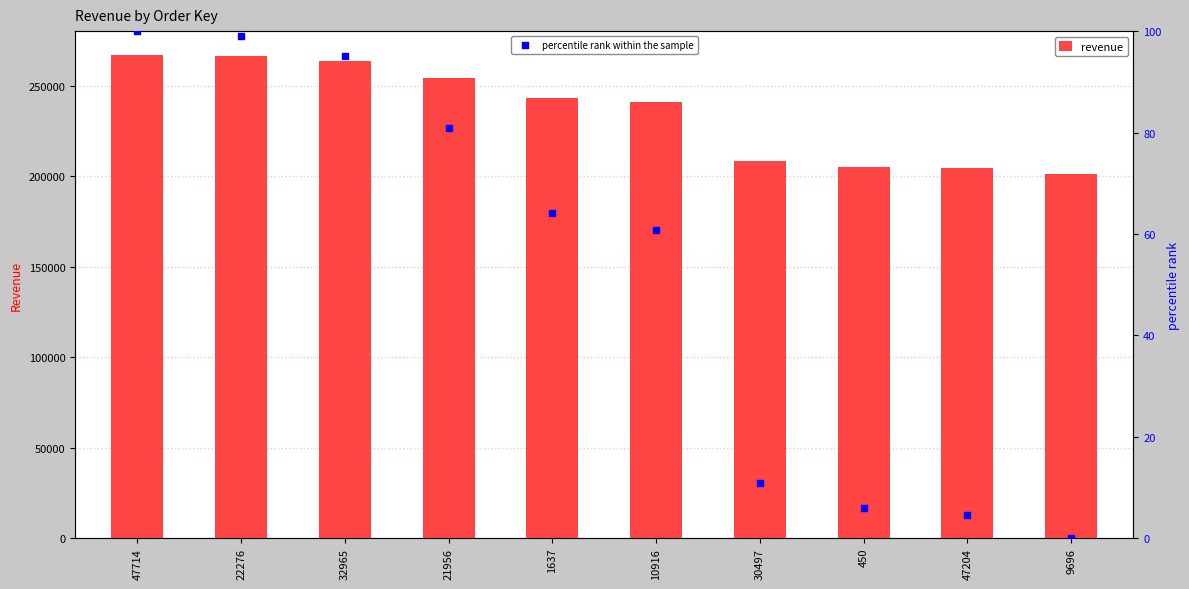

Which series has the largest total across all categories?

revenue